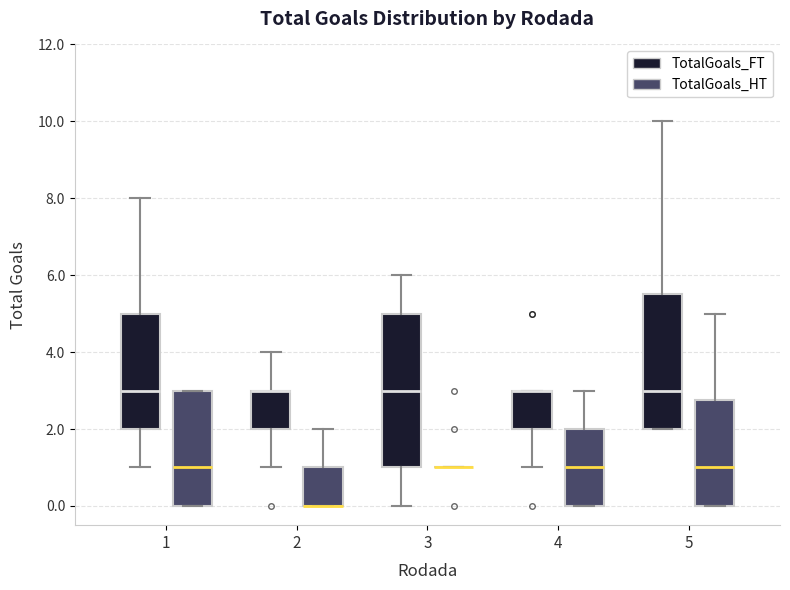

Where is the lower edge of the box for 1 (TotalGoals_FT) on the y-axis? The values are not printed on the chart, so give them approximately, as read against the axis.

2.0